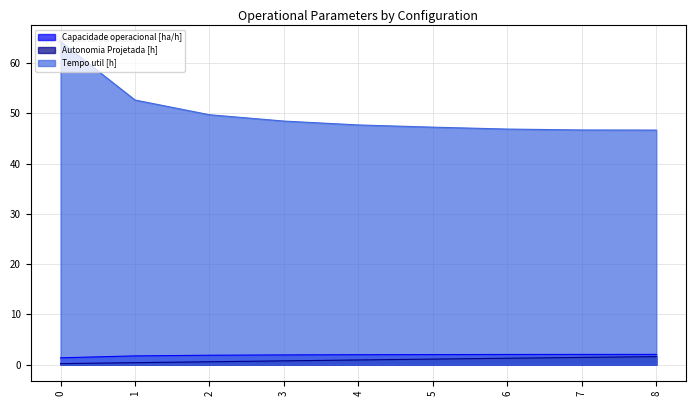

How many lines are shown in the chart?

3